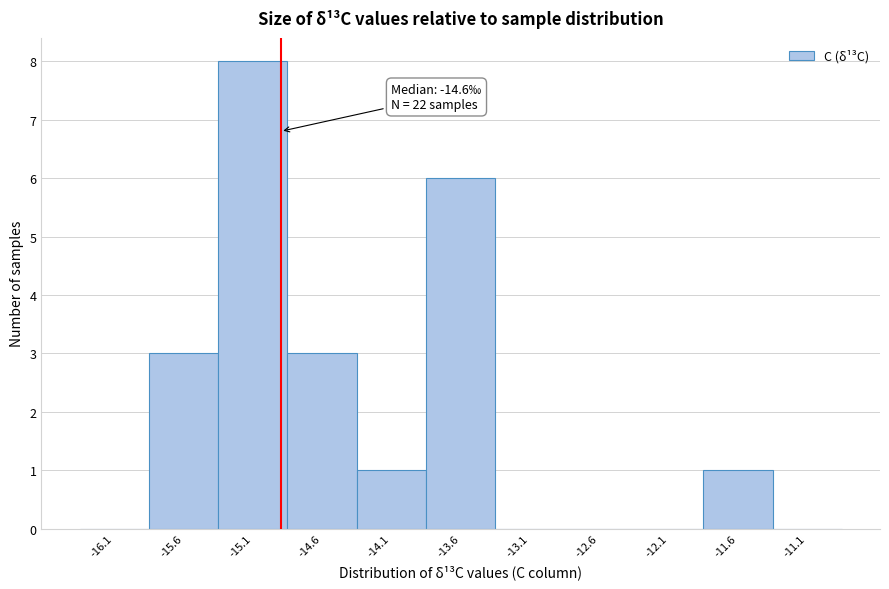

Reading left to right, list all the values displayed in this chart.

-16.1=0	-15.6=3	-15.1=8	-14.6=3	-14.1=1	-13.6=6	-13.1=0	-12.6=0	-12.1=0	-11.6=1	-11.1=0